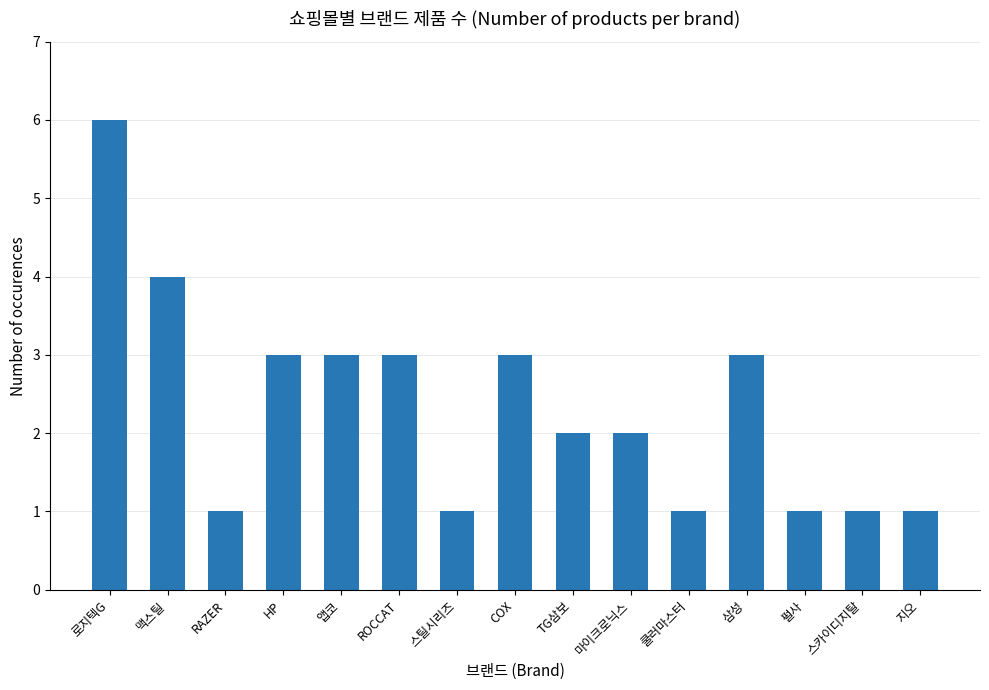

What is the sum of the values at 스틸시리즈 and 마이크로닉스?

3